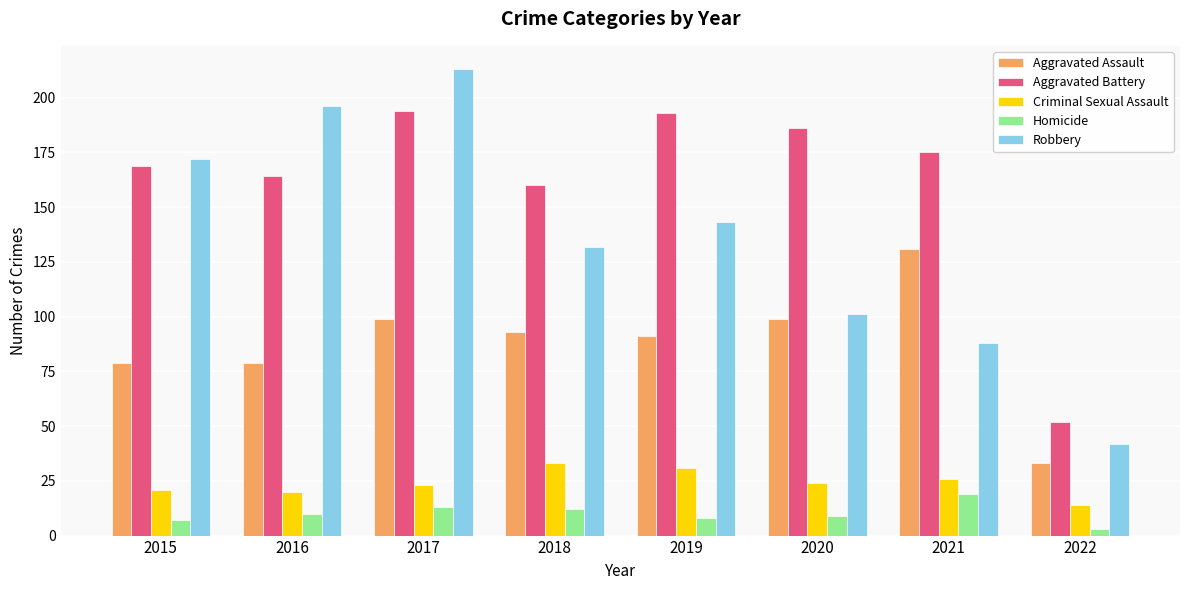

Reading left to right, list all the values displayed in this chart.

Aggravated Assault: 79	79	99	93	91	99	131	33
Aggravated Battery: 169	164	194	160	193	186	175	52
Criminal Sexual Assault: 21	20	23	33	31	24	26	14
Homicide: 7	10	13	12	8	9	19	3
Robbery: 172	196	213	132	143	101	88	42